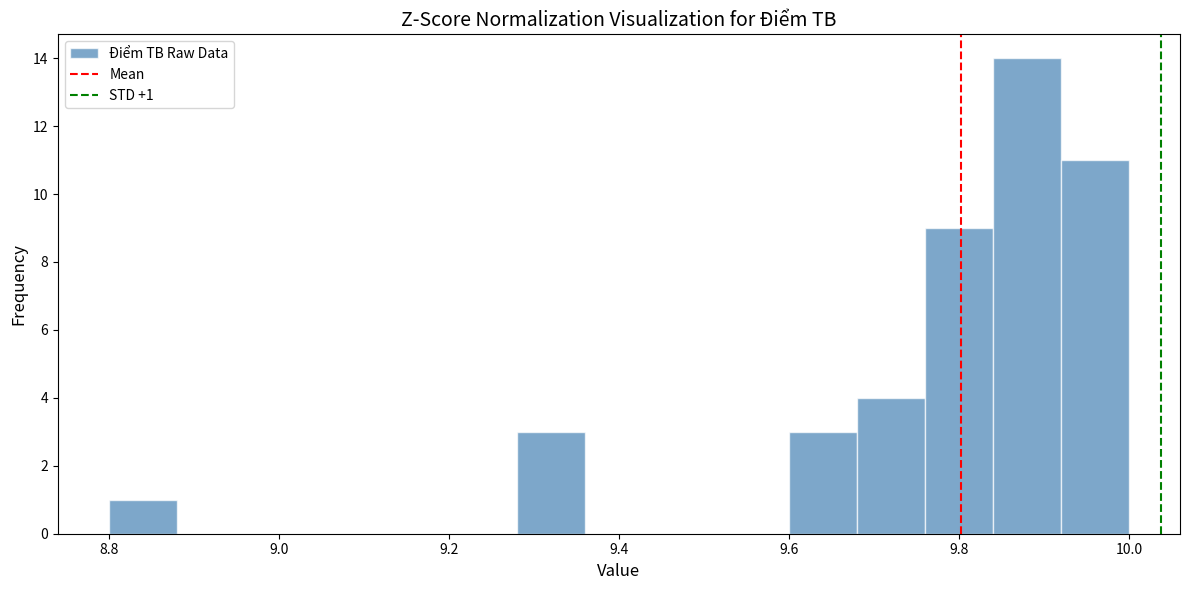

Over which range of the x-axis is the bar tallest?

9.84 to 9.92